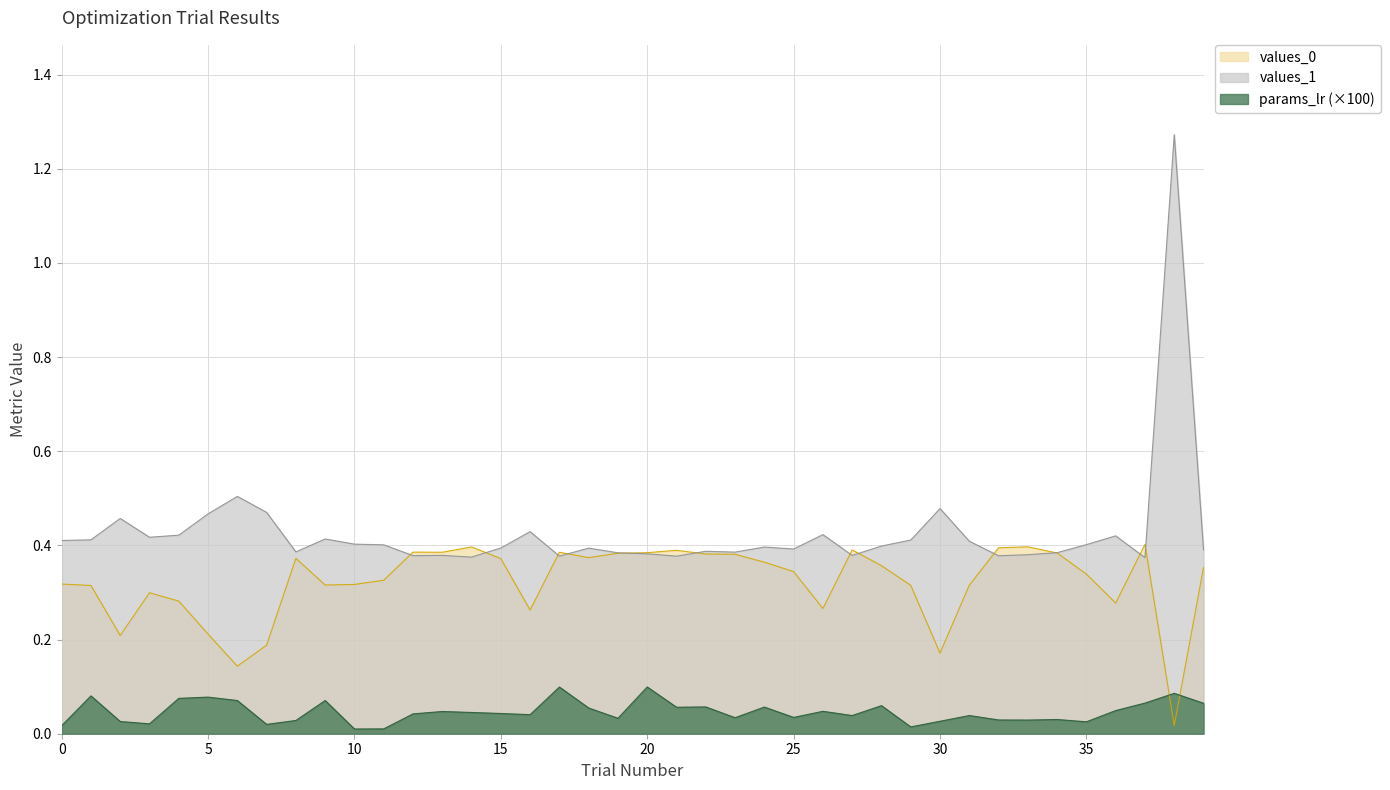

How many times do values_1 and values_0 cross each other?

12